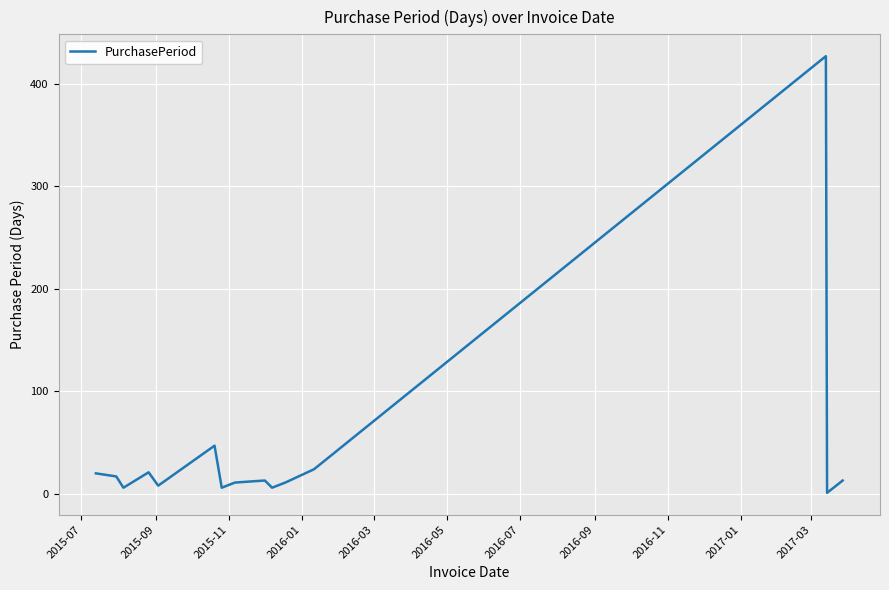

What is the greatest value displayed?

427